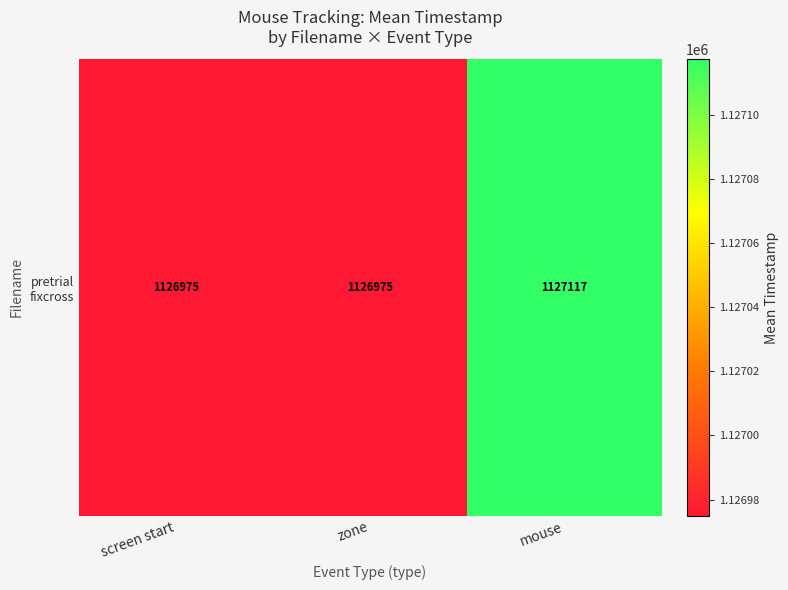

Reading left to right, transcribe all the data shown in this chart.

screen start=1126975.0	zone=1126975.0	mouse=1127117.2